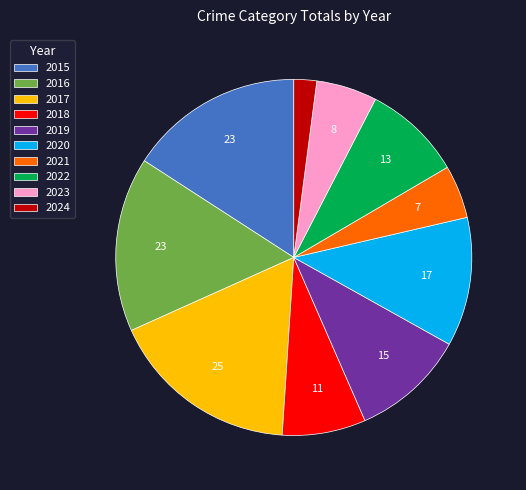

Does 2018 account for over 50% of the chart?

No